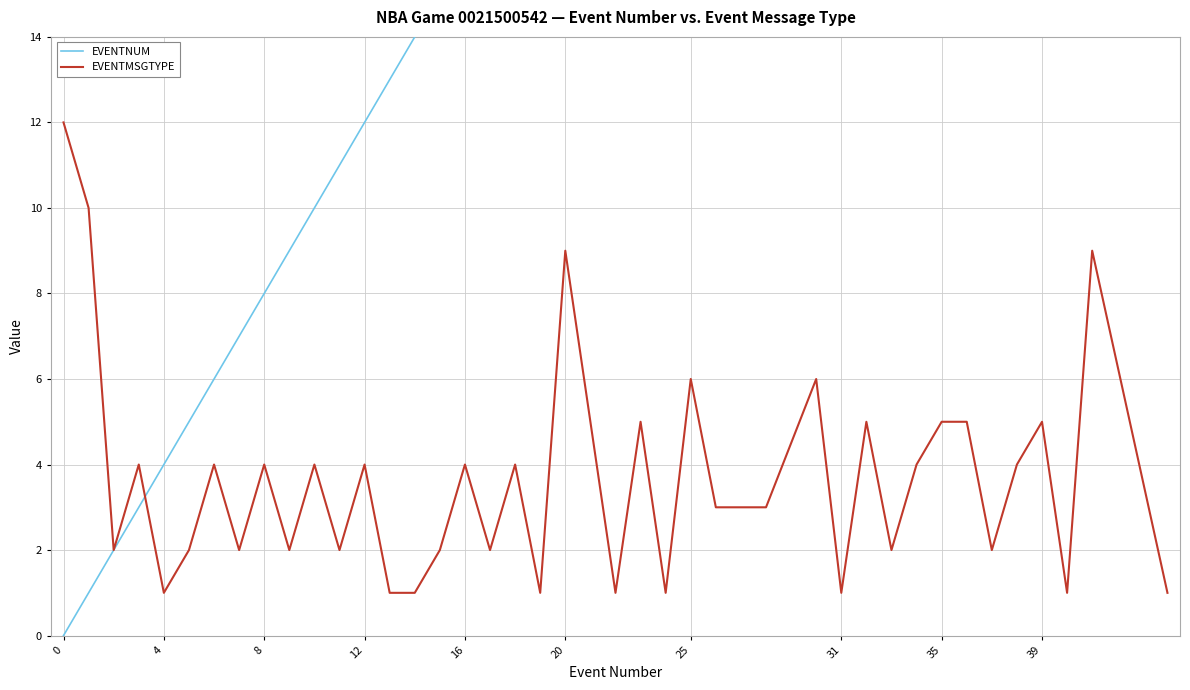

True or false: EVENTMSGTYPE has a value of 0 at 31.

False